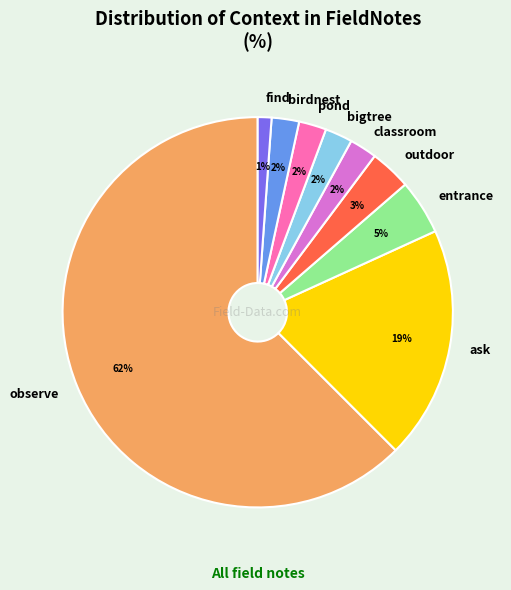

Which category has the smallest portion of the pie?

find